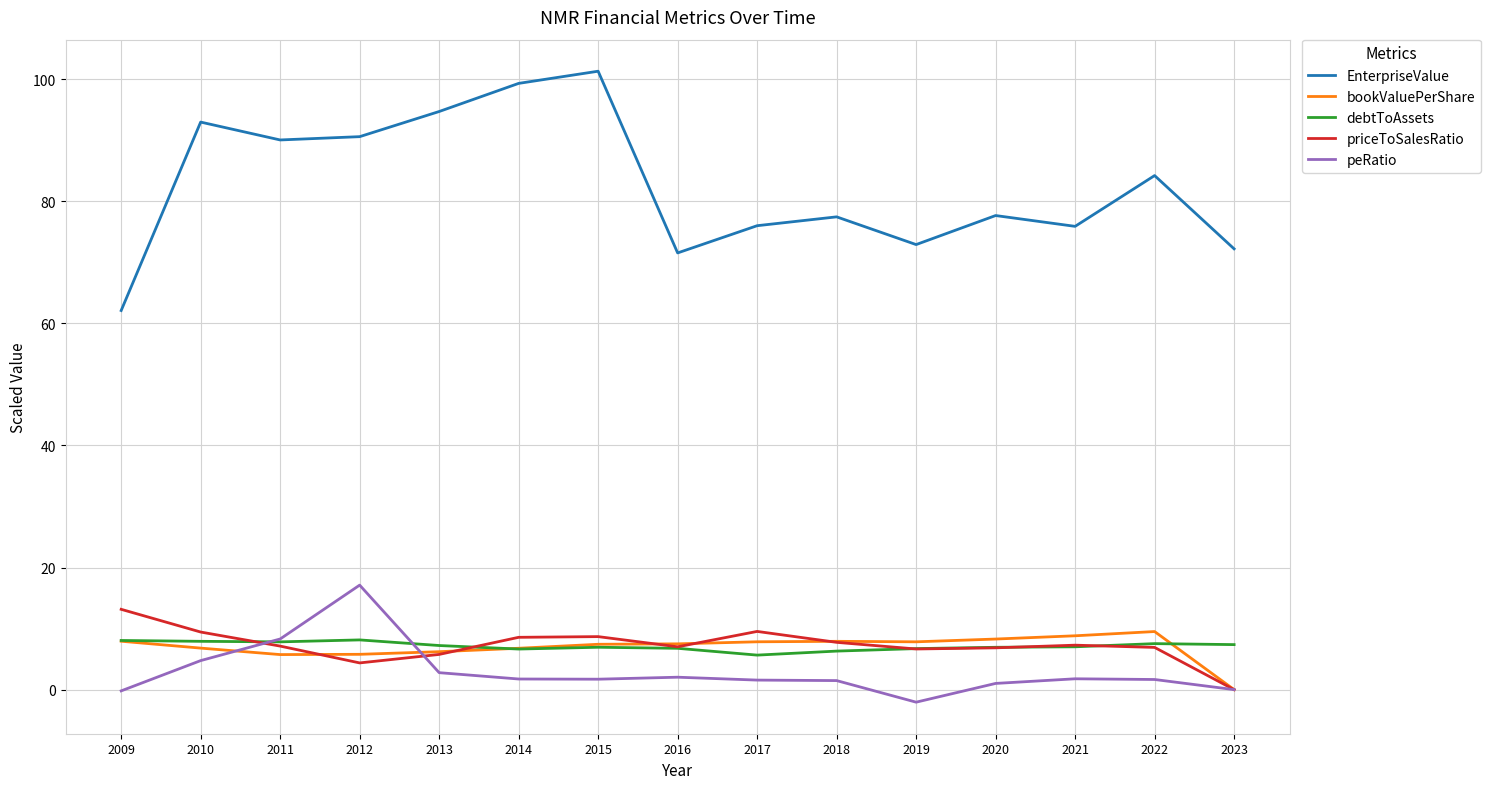

What is the spread (max minus min) of values at 2013?

91.9